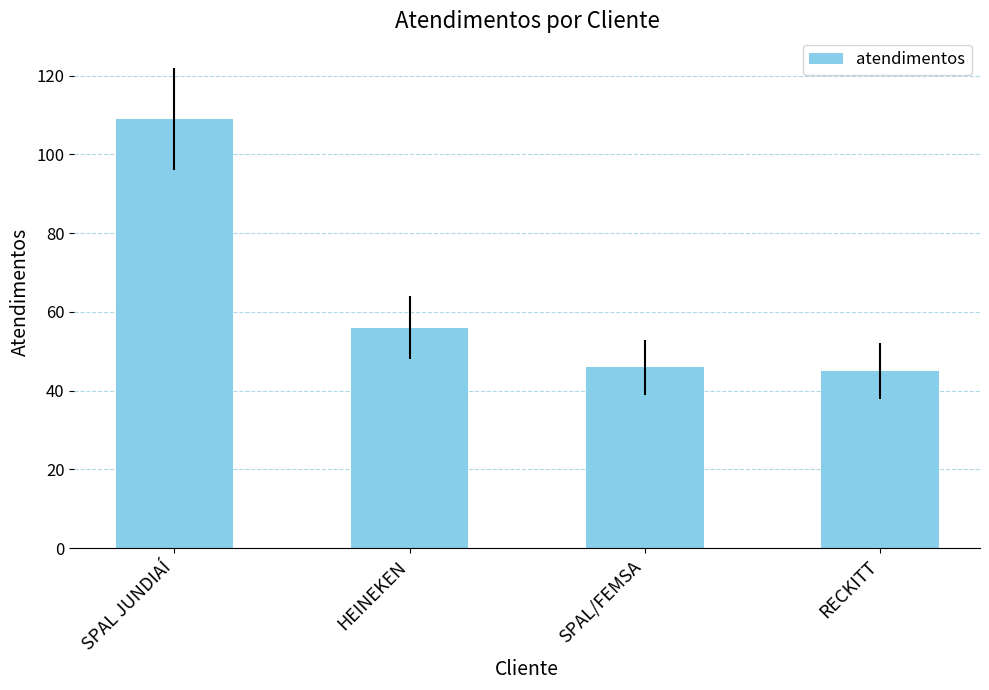

What is the greatest value displayed?

109